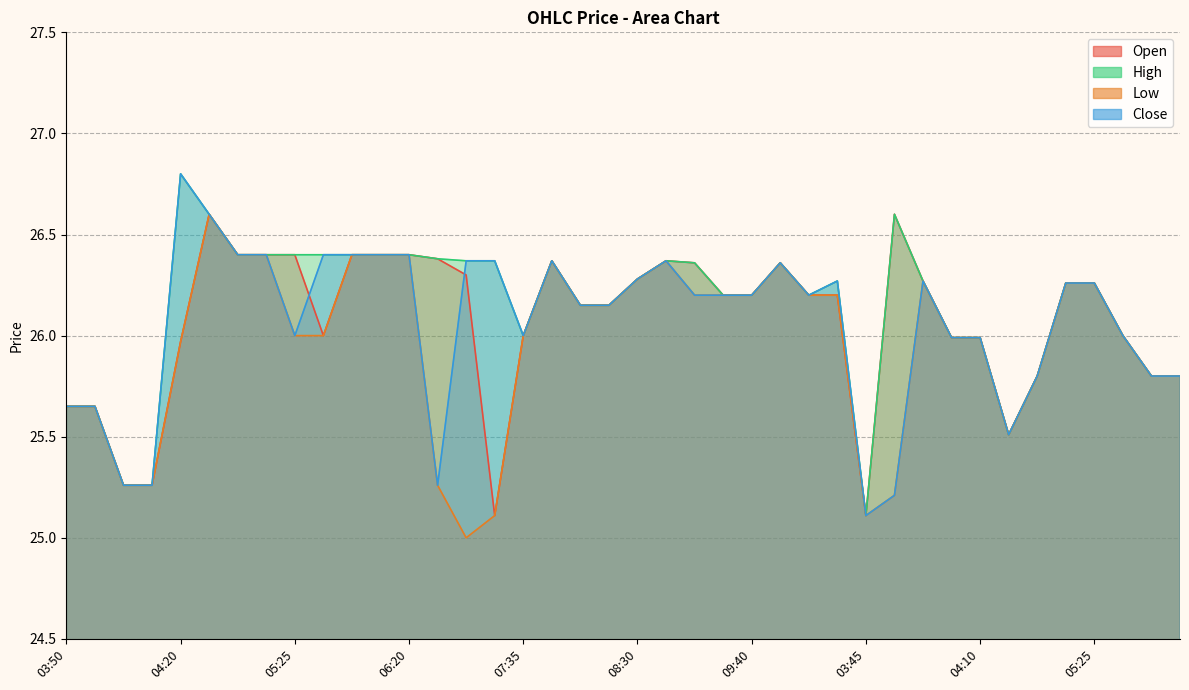

Which category has the highest value in the Close series?

04:20